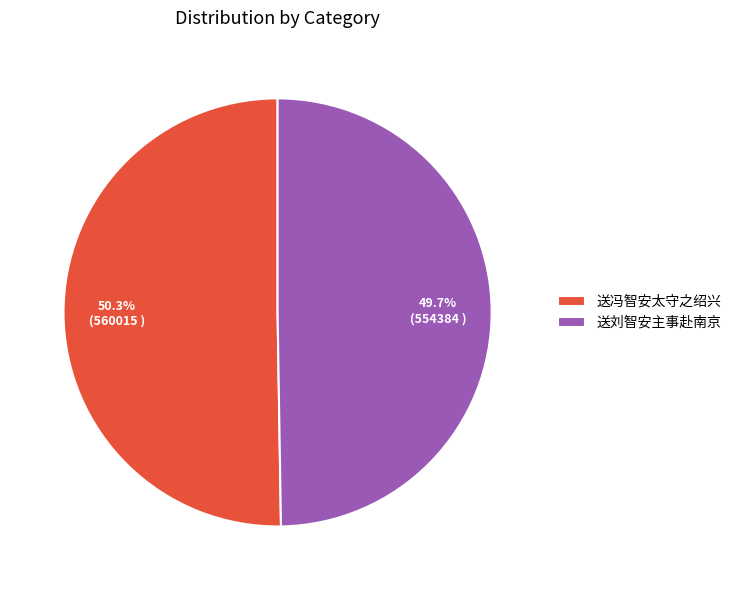

What is the ratio of the value at 送冯智安太守之绍兴 to the value at 送刘智安主事赴南京?

1.0